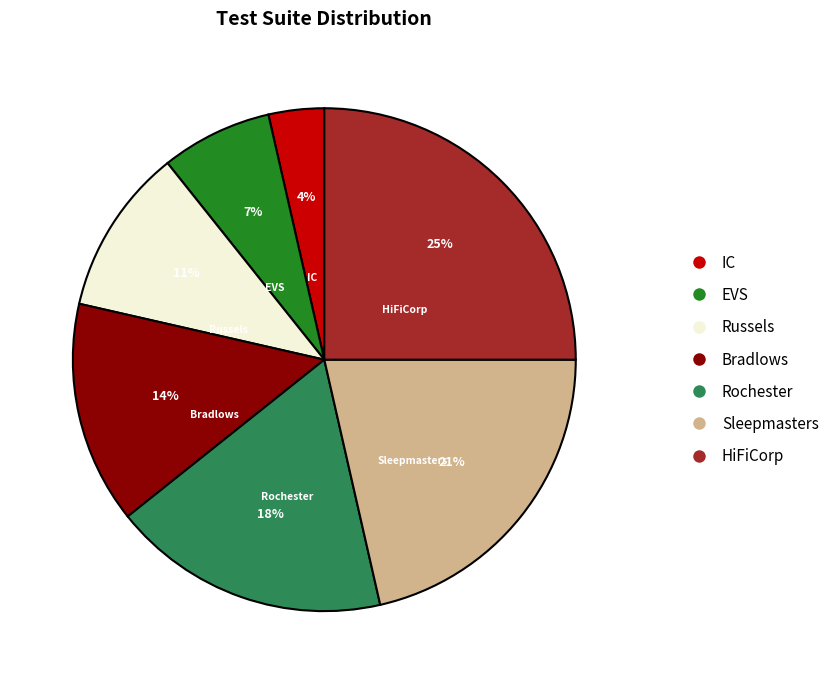

Does IC account for over 50% of the chart?

No